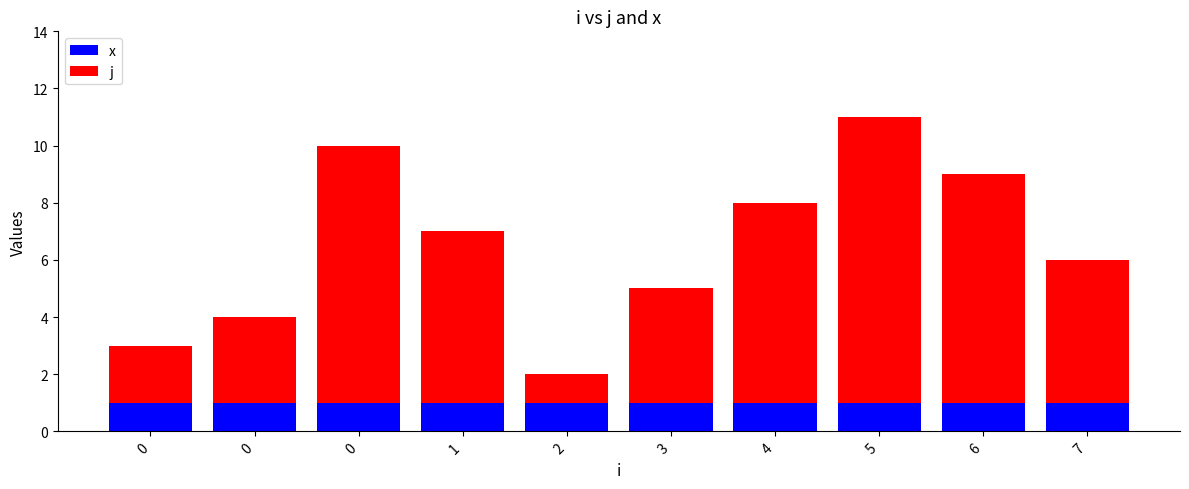

What are all the series names shown in the legend?

x, j